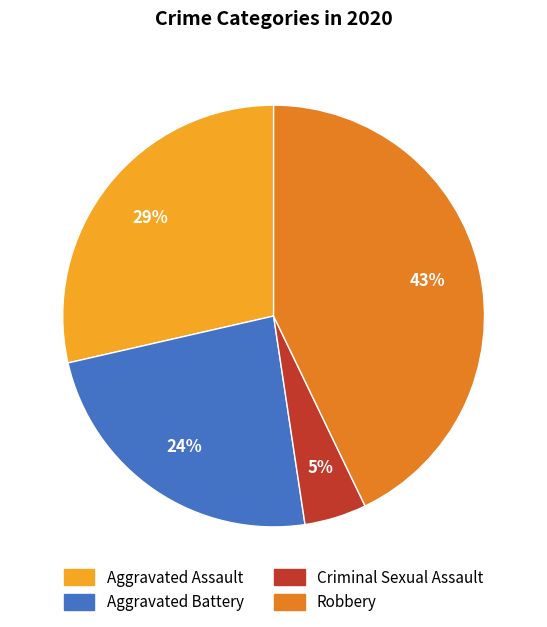

Do Aggravated Assault and Robbery together represent more than half of the pie?

Yes